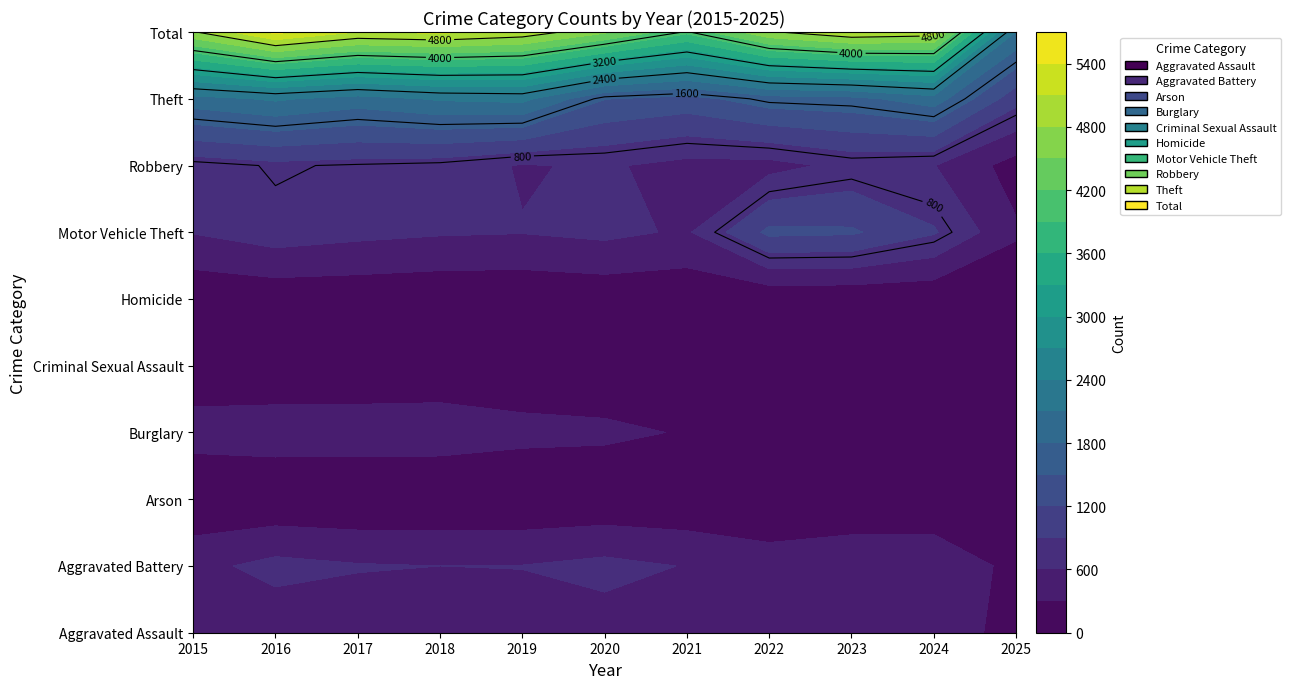

What is the minimum value for Robbery?

168